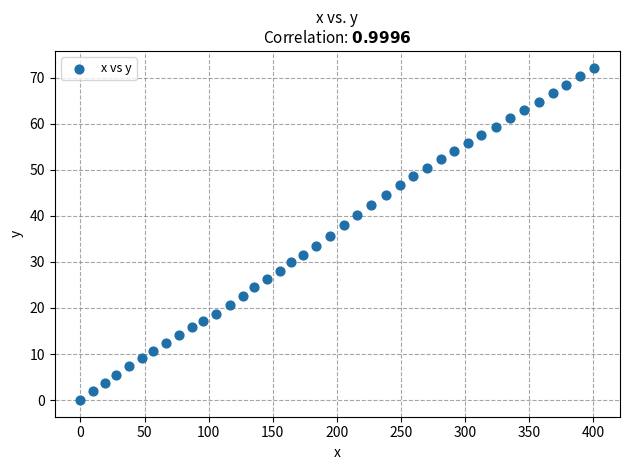

What is the range of Y values (max minus min)?

72.2